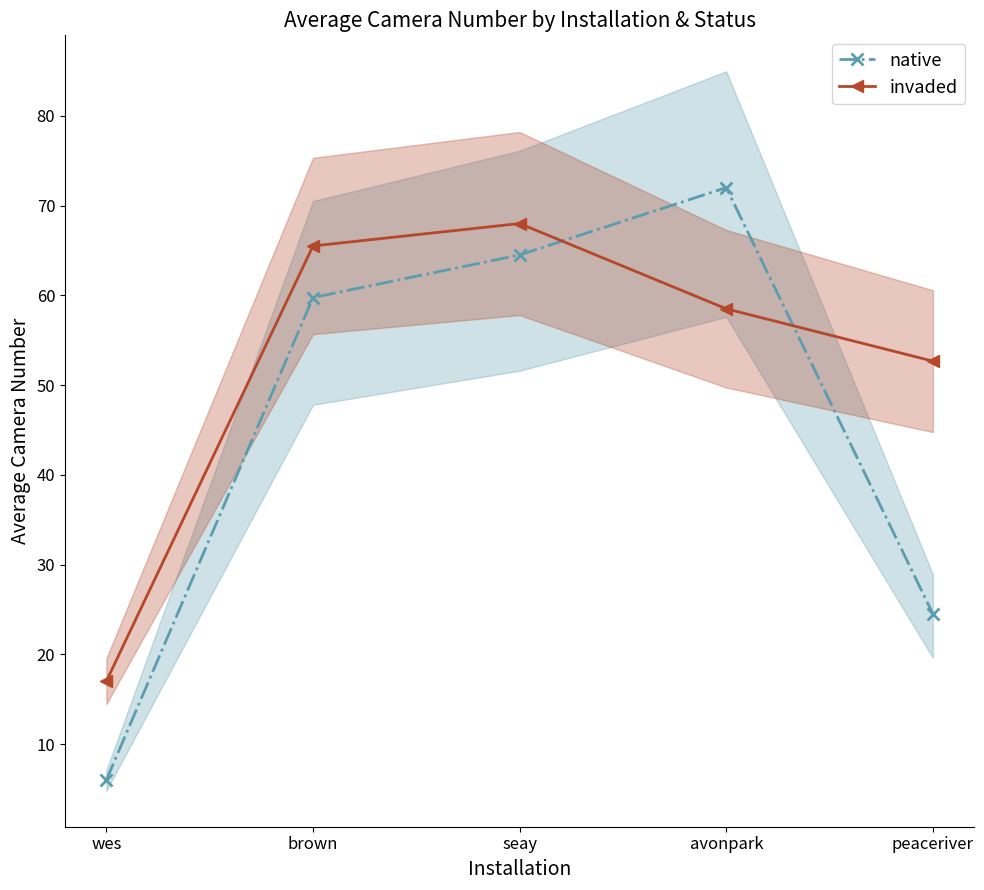

What are all the series names shown in the legend?

native, invaded